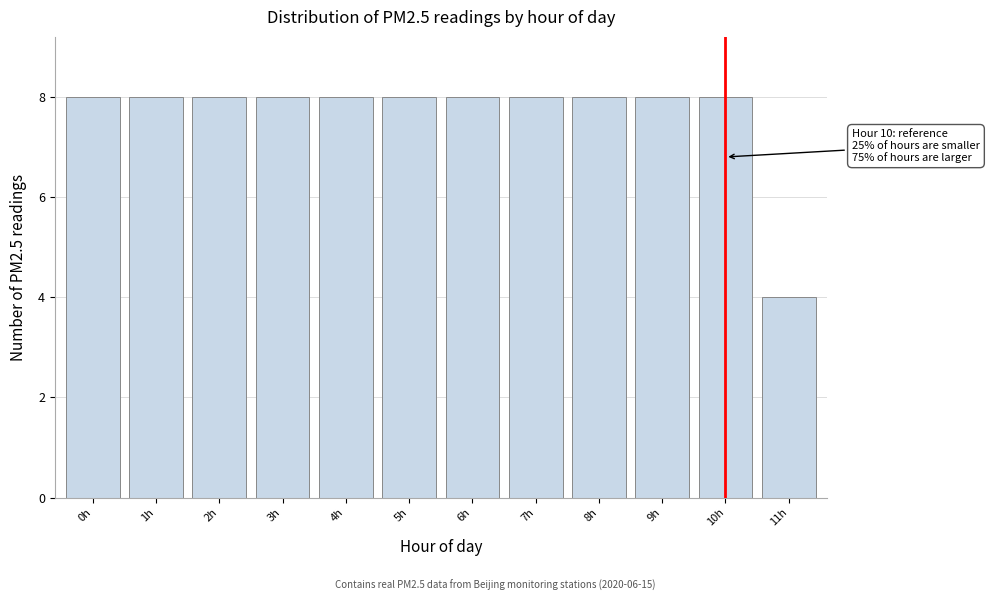

Reading left to right, extract all data points from this chart.

0h=8	1h=8	2h=8	3h=8	4h=8	5h=8	6h=8	7h=8	8h=8	9h=8	10h=8	11h=4